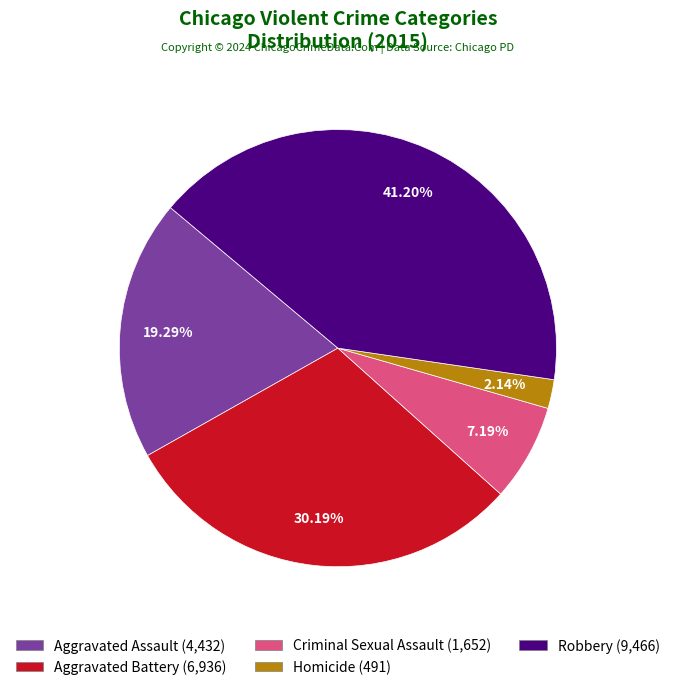

Is Robbery the majority of the pie?

No